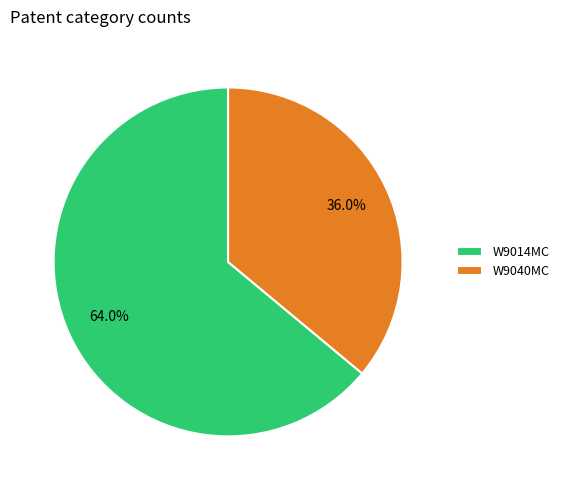

Rank the categories by value from highest to lowest.

W9014MC, W9040MC